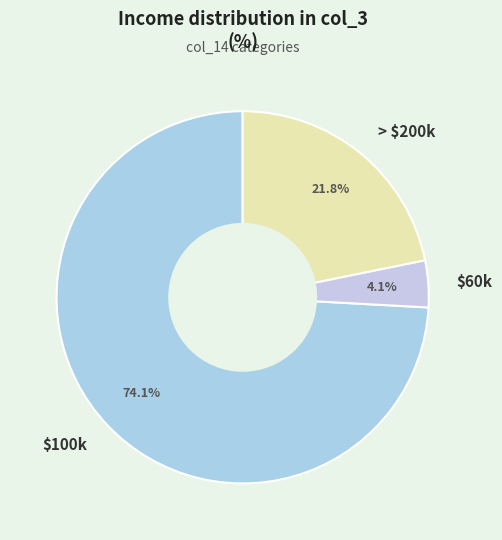

Does $100k represent more than half of the total?

Yes